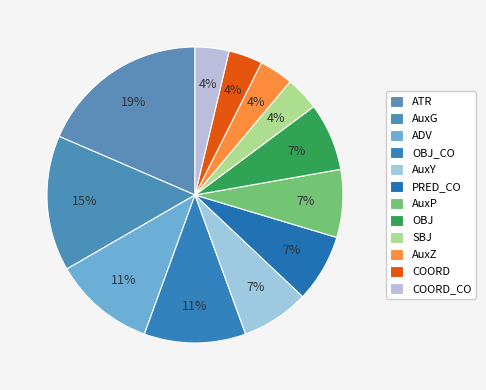

How many slices are in this pie chart?

12